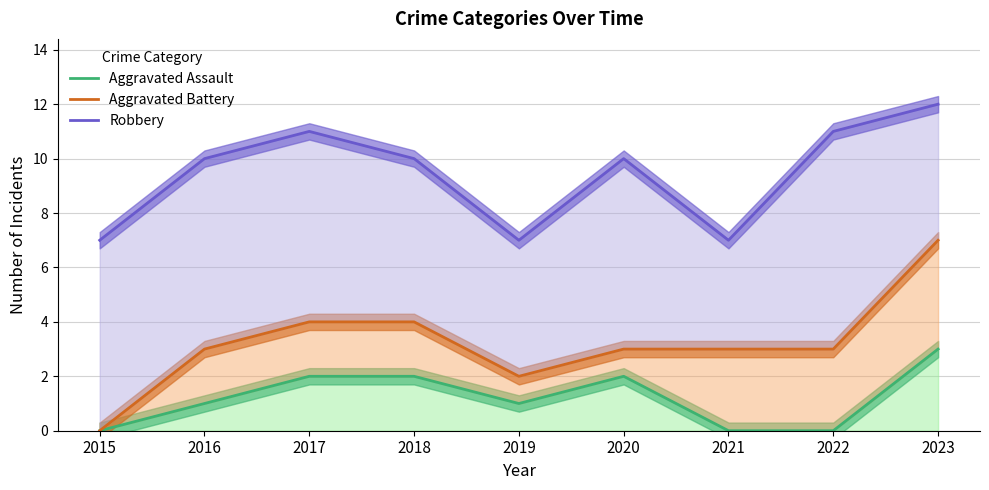

Rank the categories by Aggravated Battery value from lowest to highest.

2015, 2019, 2016, 2020, 2021, 2022, 2017, 2018, 2023